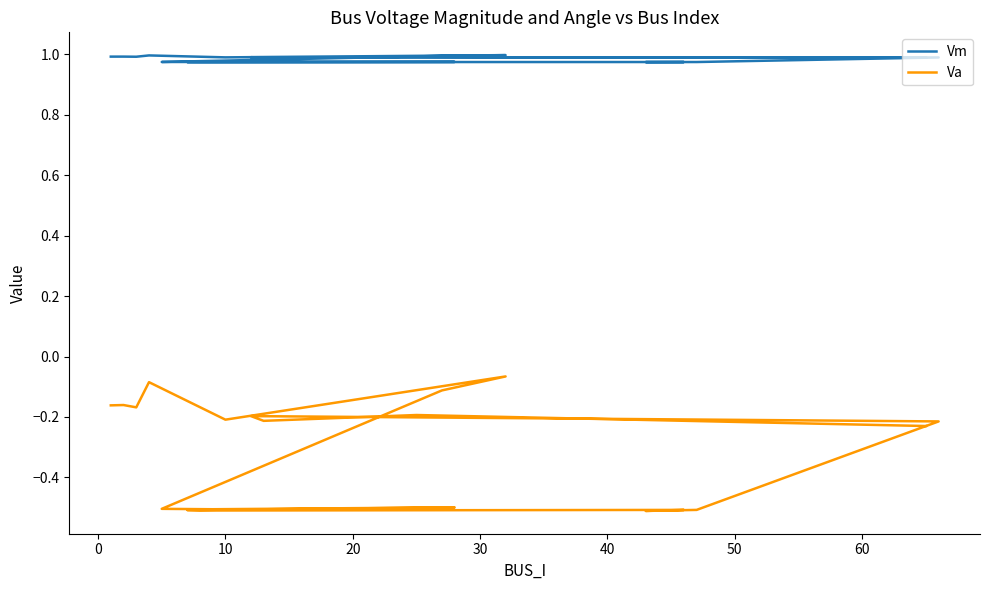

What is the minimum value for Vm?

1.0